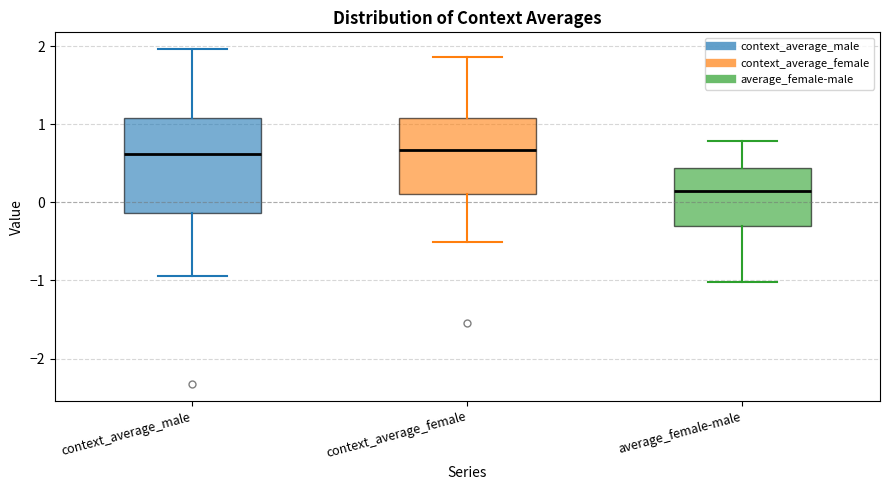

Reading left to right, read every box against the y-axis: the position of its median line, the range the box covers, and the ends of its whiskers. The values are not printed on the chart, so give them approximately, as read against the axis.

context_average_male: median 0.6, box -0.1 to 1.1, whiskers -0.9 to 2.0
context_average_female: median 0.7, box 0.1 to 1.1, whiskers -0.5 to 1.9
average_female-male: median 0.1, box -0.3 to 0.4, whiskers -1.0 to 0.8